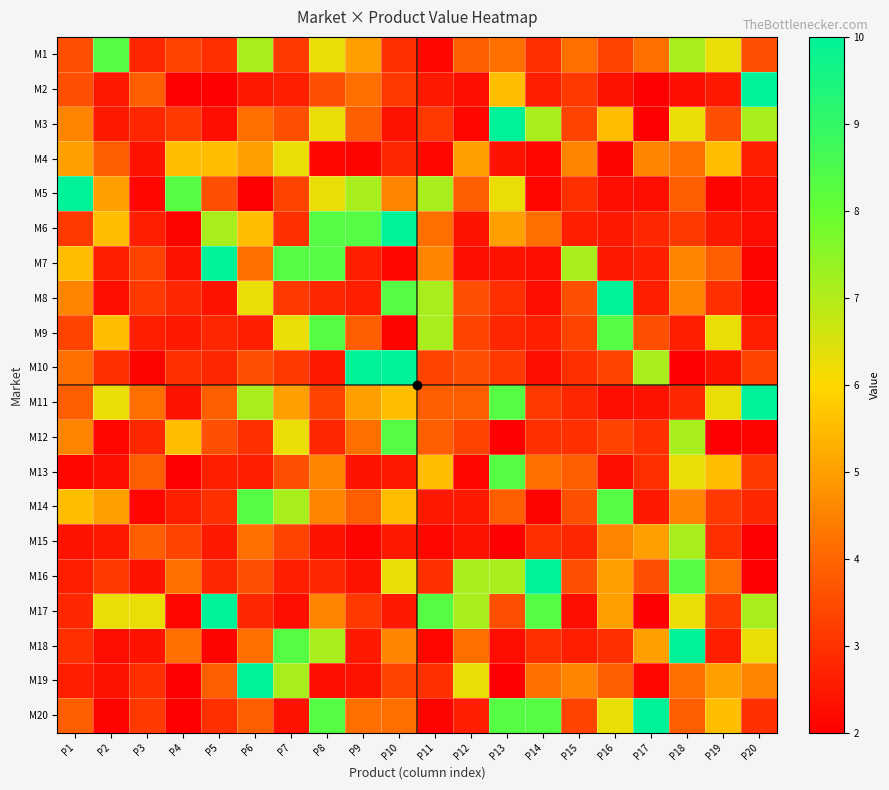

Which label corresponds to the largest value in the chart?

P20